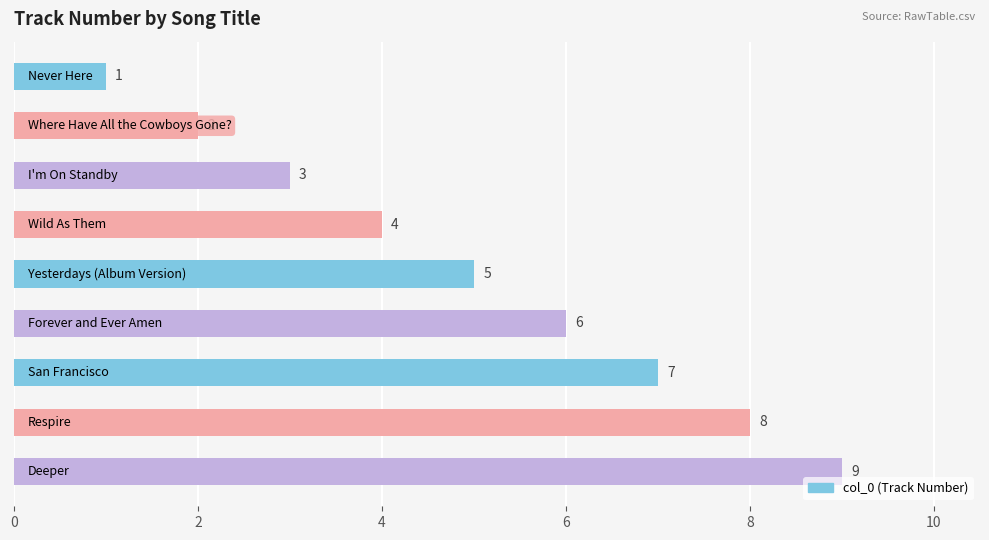

What is the difference between the maximum and minimum values?

8